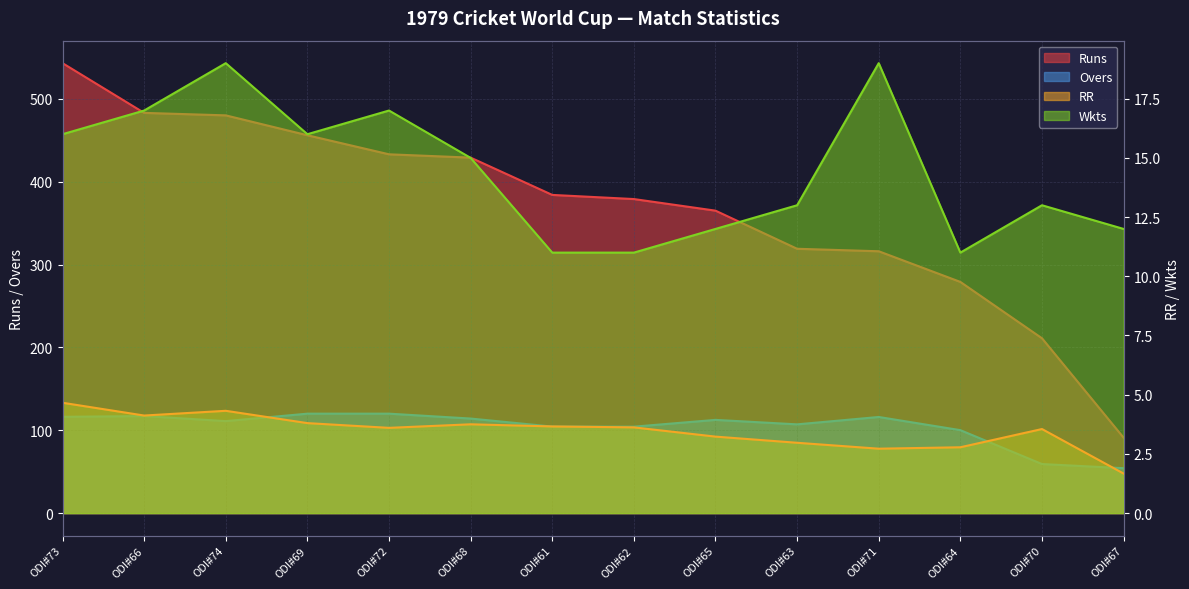

Which series has the largest range (max minus min)?

Runs